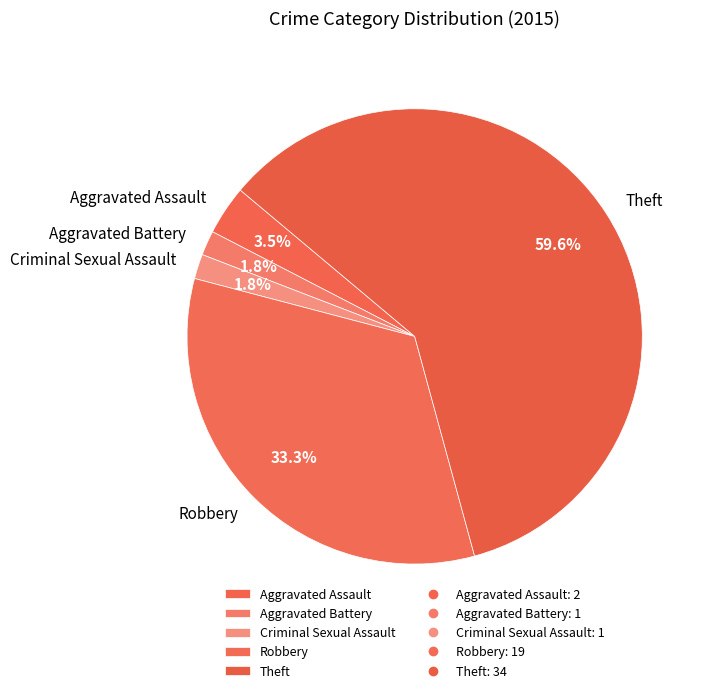

Which has a higher value, Robbery or Theft?

Theft